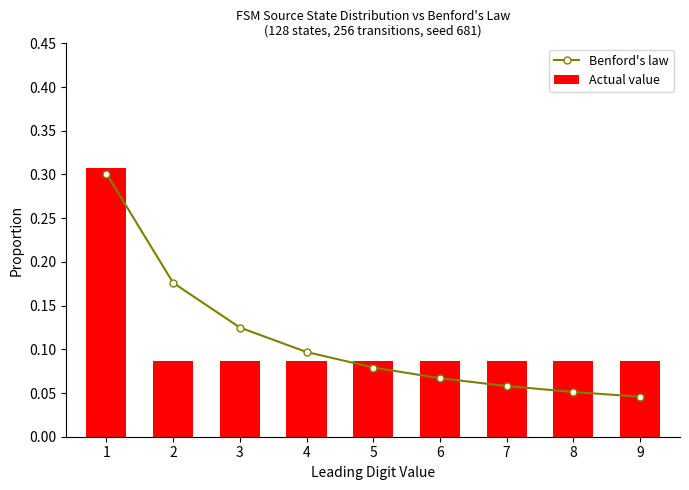

What are all the series names shown in the legend?

Benford's law, Actual value